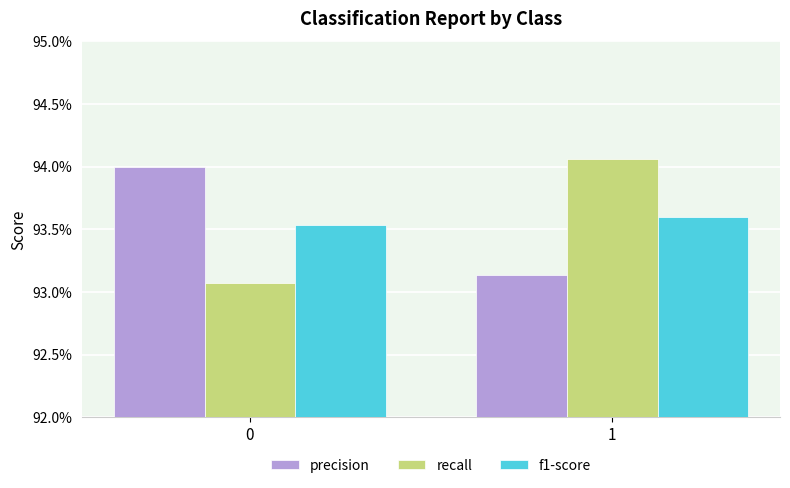

What are all the series names shown in the legend?

precision, recall, f1-score